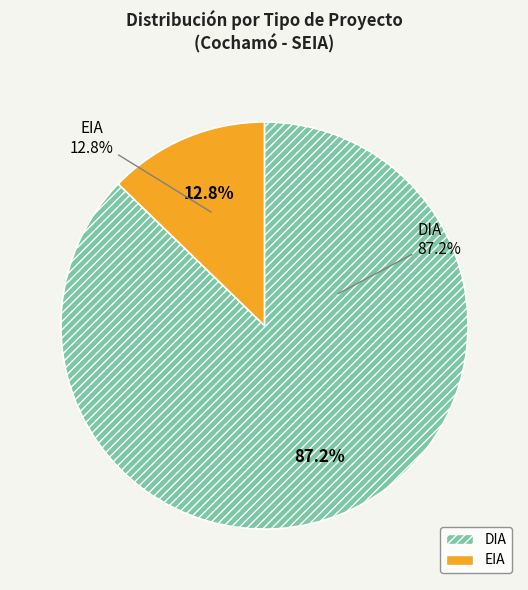

How many segments does this pie chart have?

2